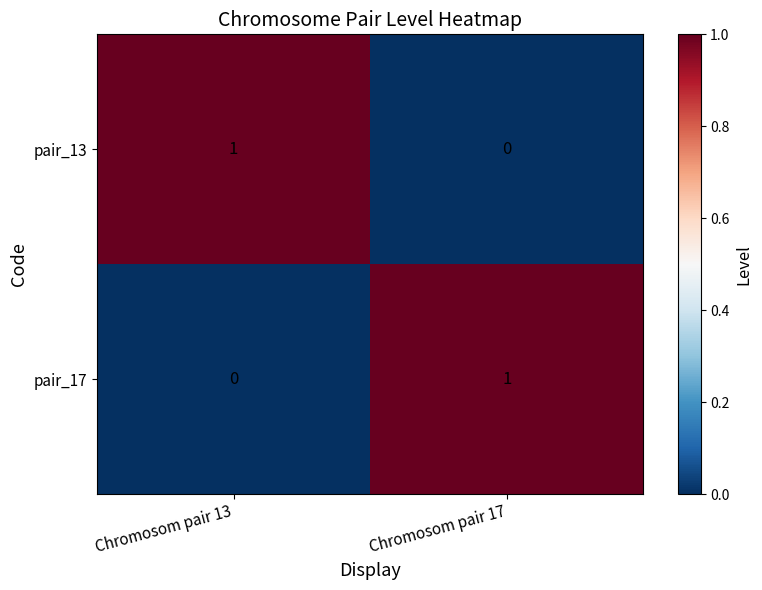

At Chromosom pair 13, list the series in order from largest to smallest.

pair_13, pair_17